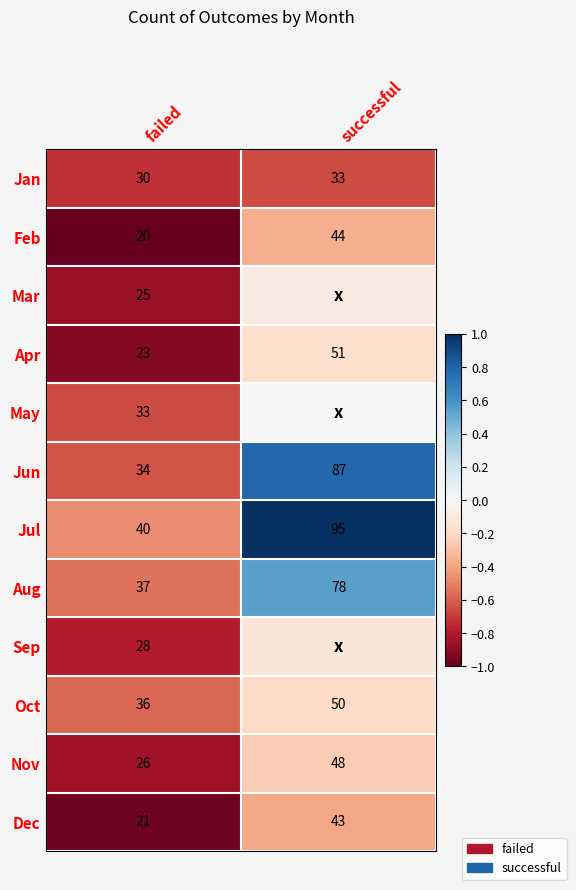

Is the value of Jul at failed greater than the value of Sep at failed?

Yes